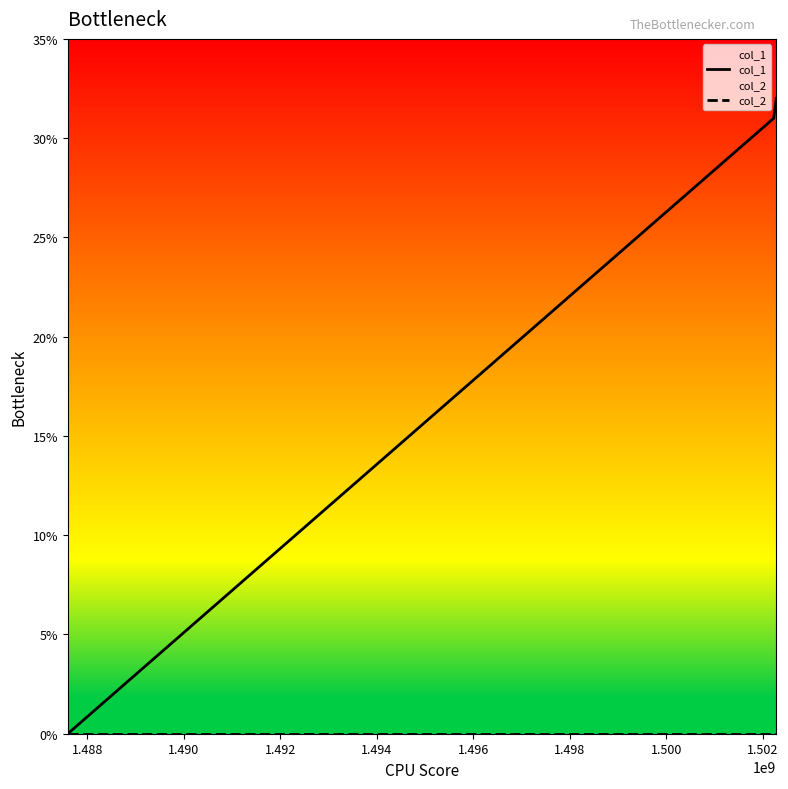

Which series has the largest total across all categories?

col_1